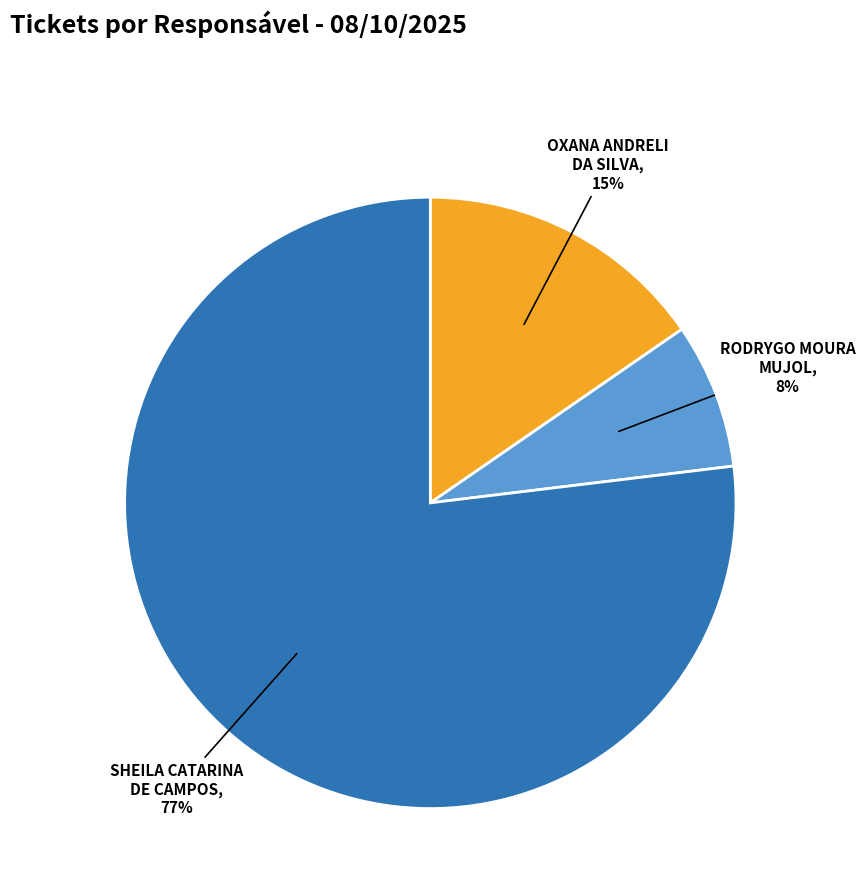

Does RODRYGO MOURA MUJOL represent more than half of the total?

No